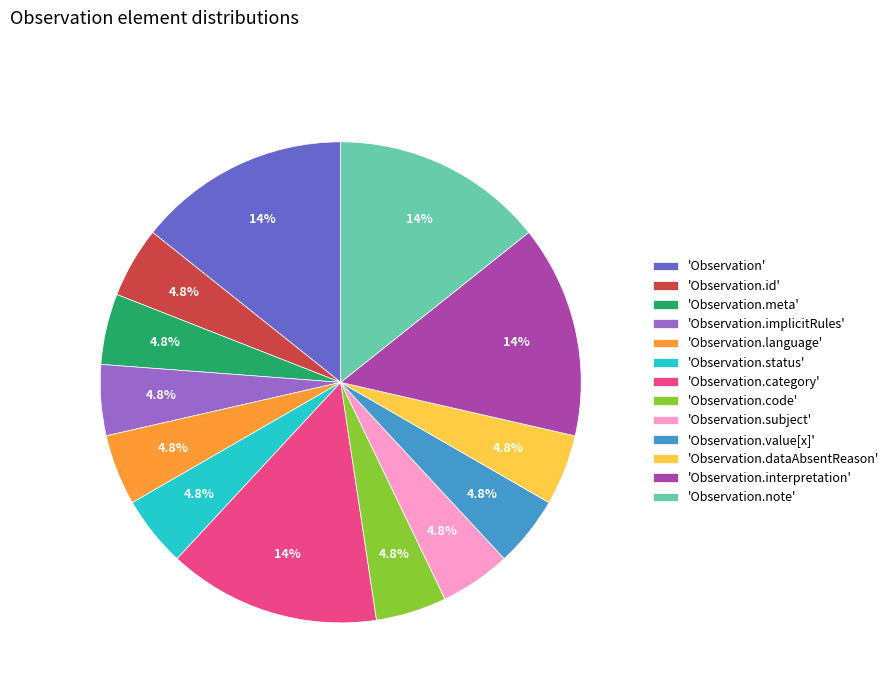

Does any single category account for the majority?

No